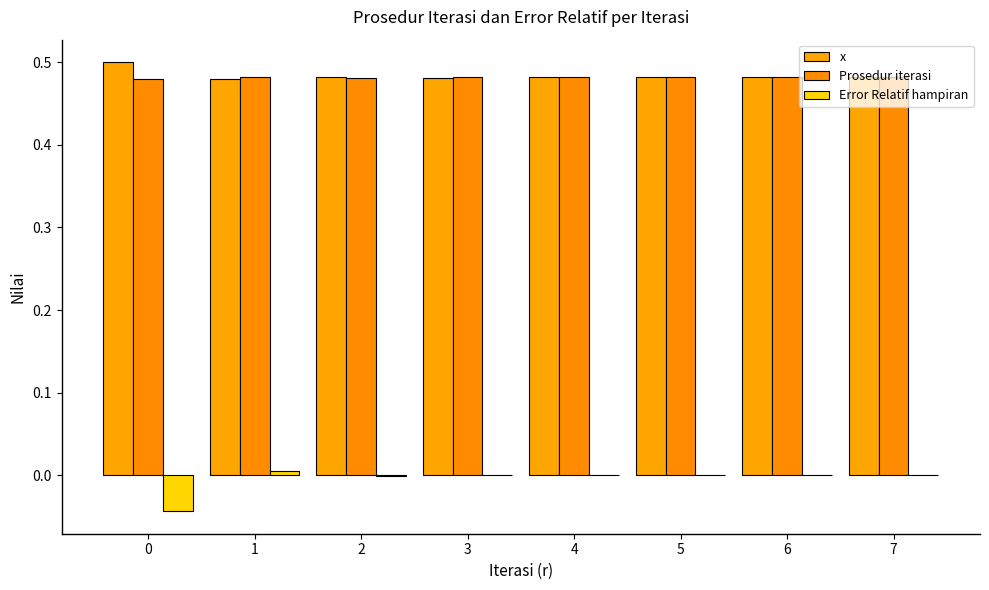

What is the sum of the x values at 6 and 0?

1.0